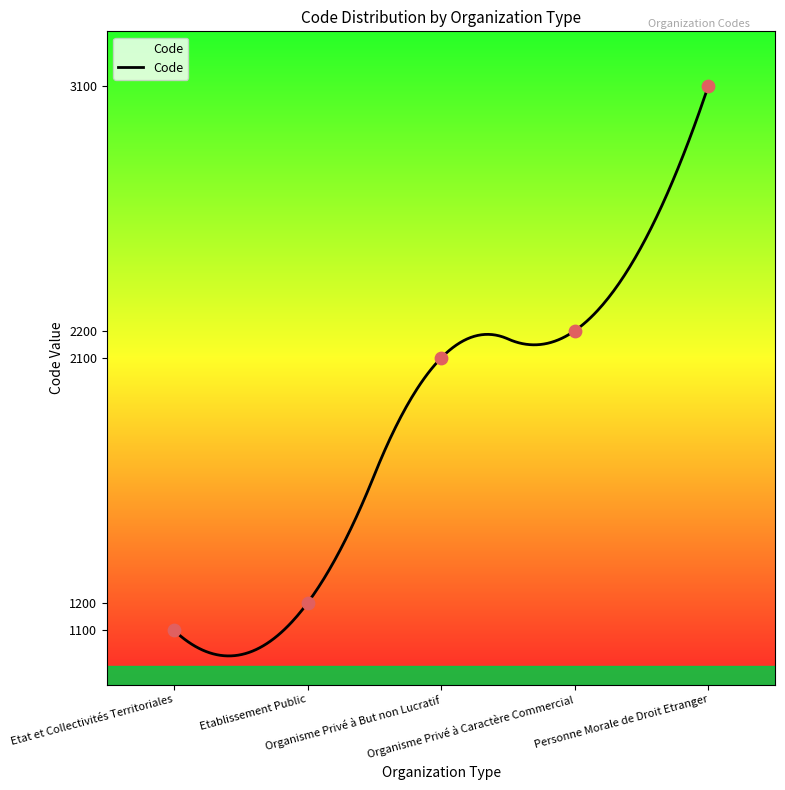

Approximately how many times larger is the value at Organisme Privé à But non Lucratif compared to Etablissement Public?

1.8